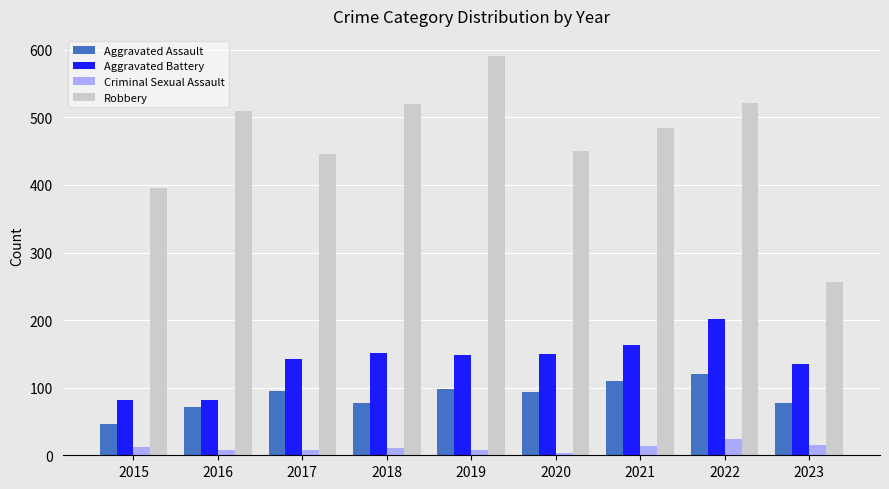

True or false: Aggravated Assault has a value of 46 at 2015.

True